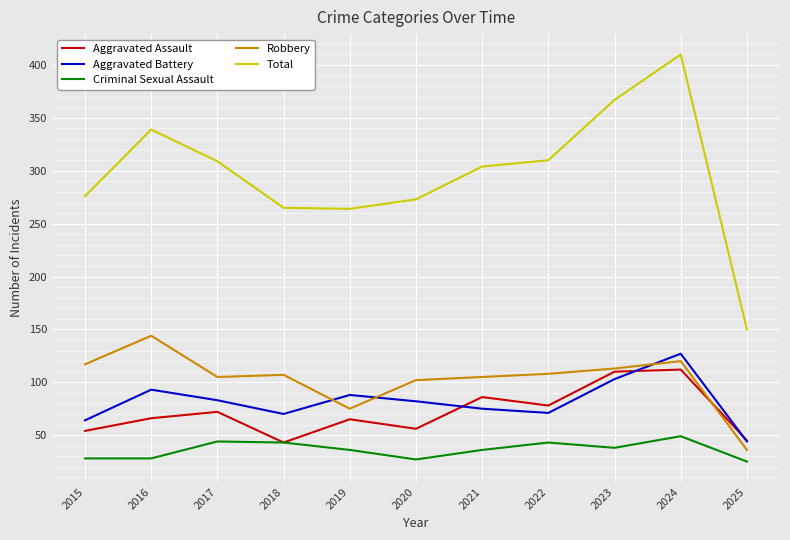

Between 2018 and 2019, which series saw the biggest shift?

Robbery